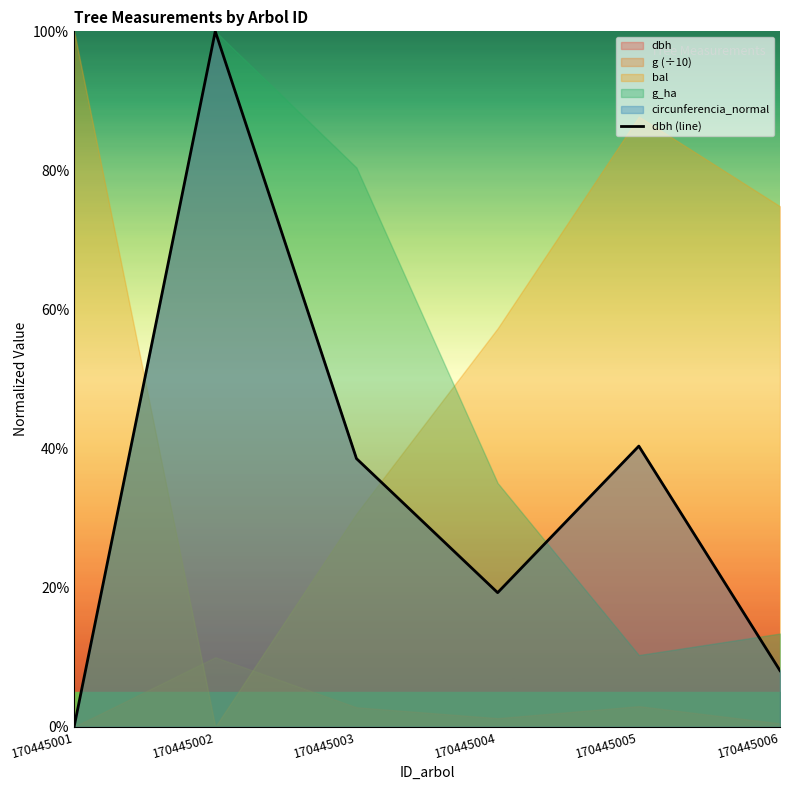

List the labels in order of value, smallest first.

170445001, 170445006, 170445004, 170445003, 170445005, 170445002